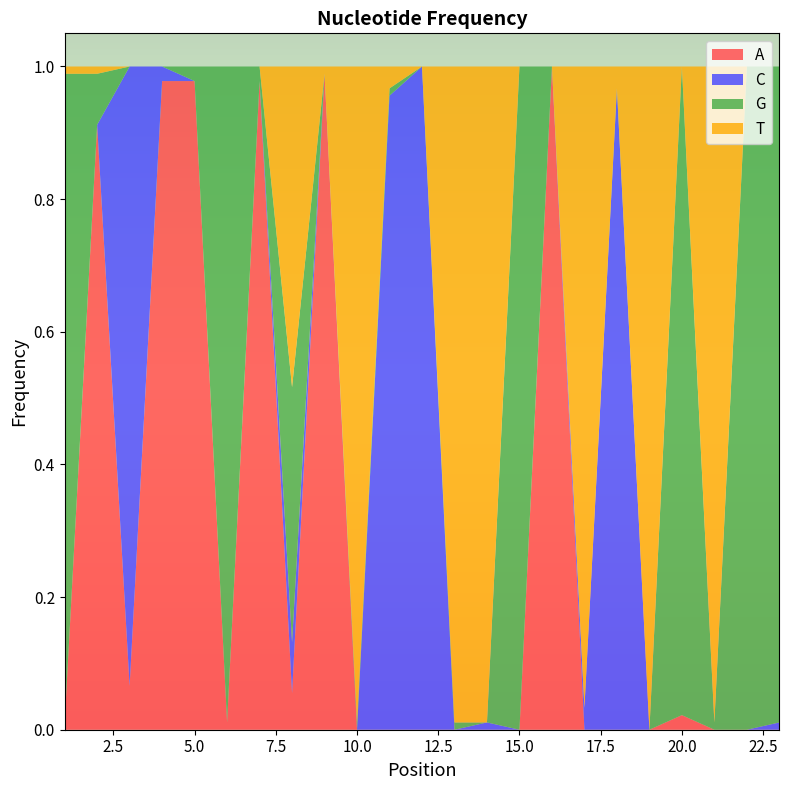

Reading left to right, list all the values displayed in this chart.

A: 0.0	0.9	0.1	1.0	1.0	0.0	1.0	0.1	1.0	0.0	0.0	0.0	0.0	0.0	0.0	1.0	0.0	0.0	0.0	0.0	0.0	0.0	0.0
C: 0.0	0.0	0.9	0.0	0.0	0.0	0.0	0.1	0.0	0.0	1.0	1.0	0.0	0.0	0.0	0.0	0.0	1.0	0.0	0.0	0.0	0.0	0.0
G: 1.0	0.1	0.0	0.0	0.0	1.0	0.0	0.4	0.0	0.0	0.0	0.0	0.0	0.0	1.0	0.0	0.0	0.0	0.0	1.0	0.0	1.0	1.0
T: 0.0	0.0	0.0	0.0	0.0	0.0	0.0	0.5	0.0	1.0	0.0	0.0	1.0	1.0	0.0	0.0	1.0	0.0	1.0	0.0	1.0	0.0	0.0